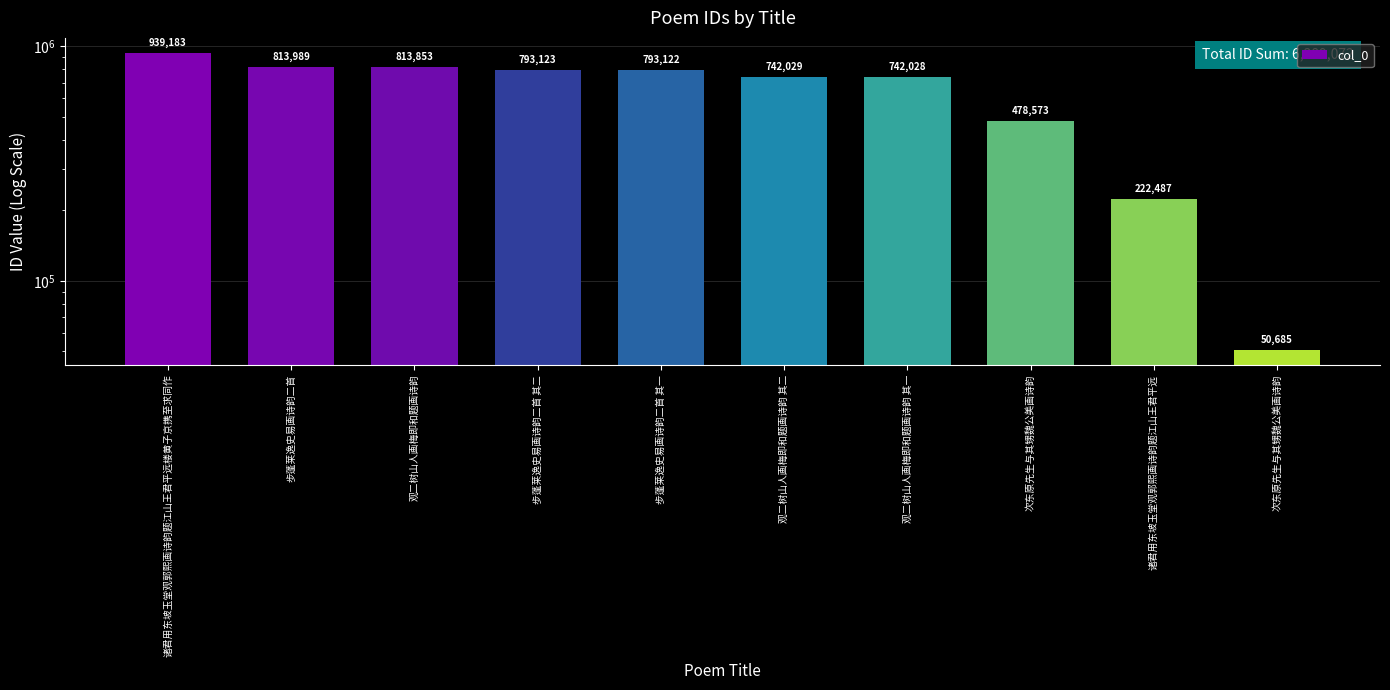

What is the value of the 8th bar from the left?

478573